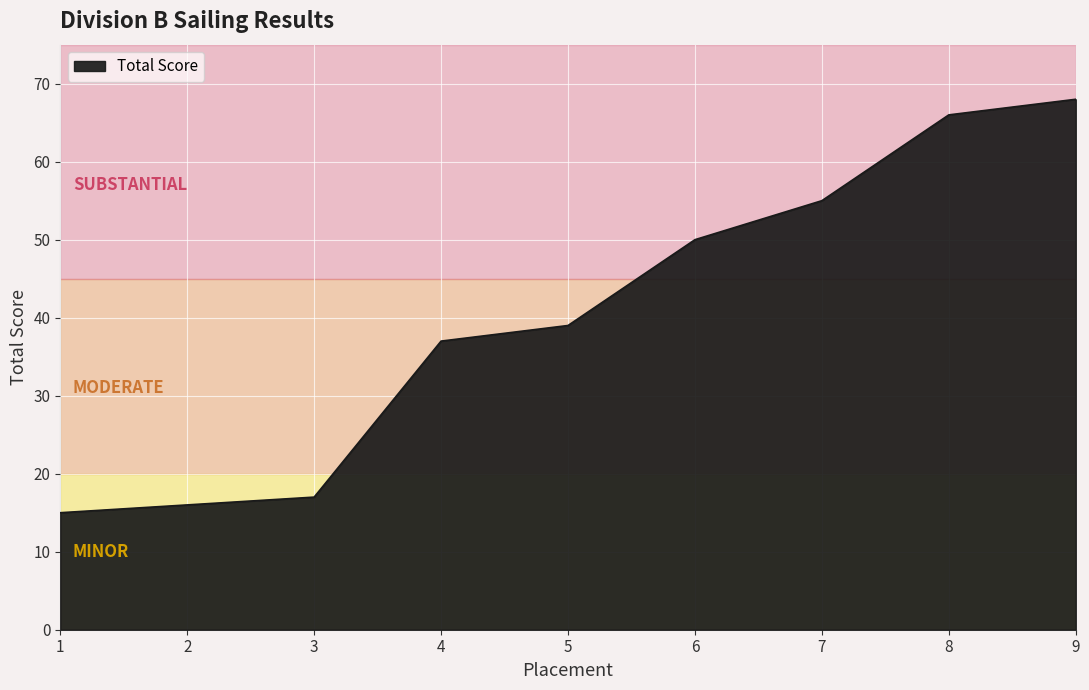

Reading right to left, what are all the values shown in this chart?

9=68	8=66	7=55	6=50	5=39	4=37	3=17	2=16	1=15